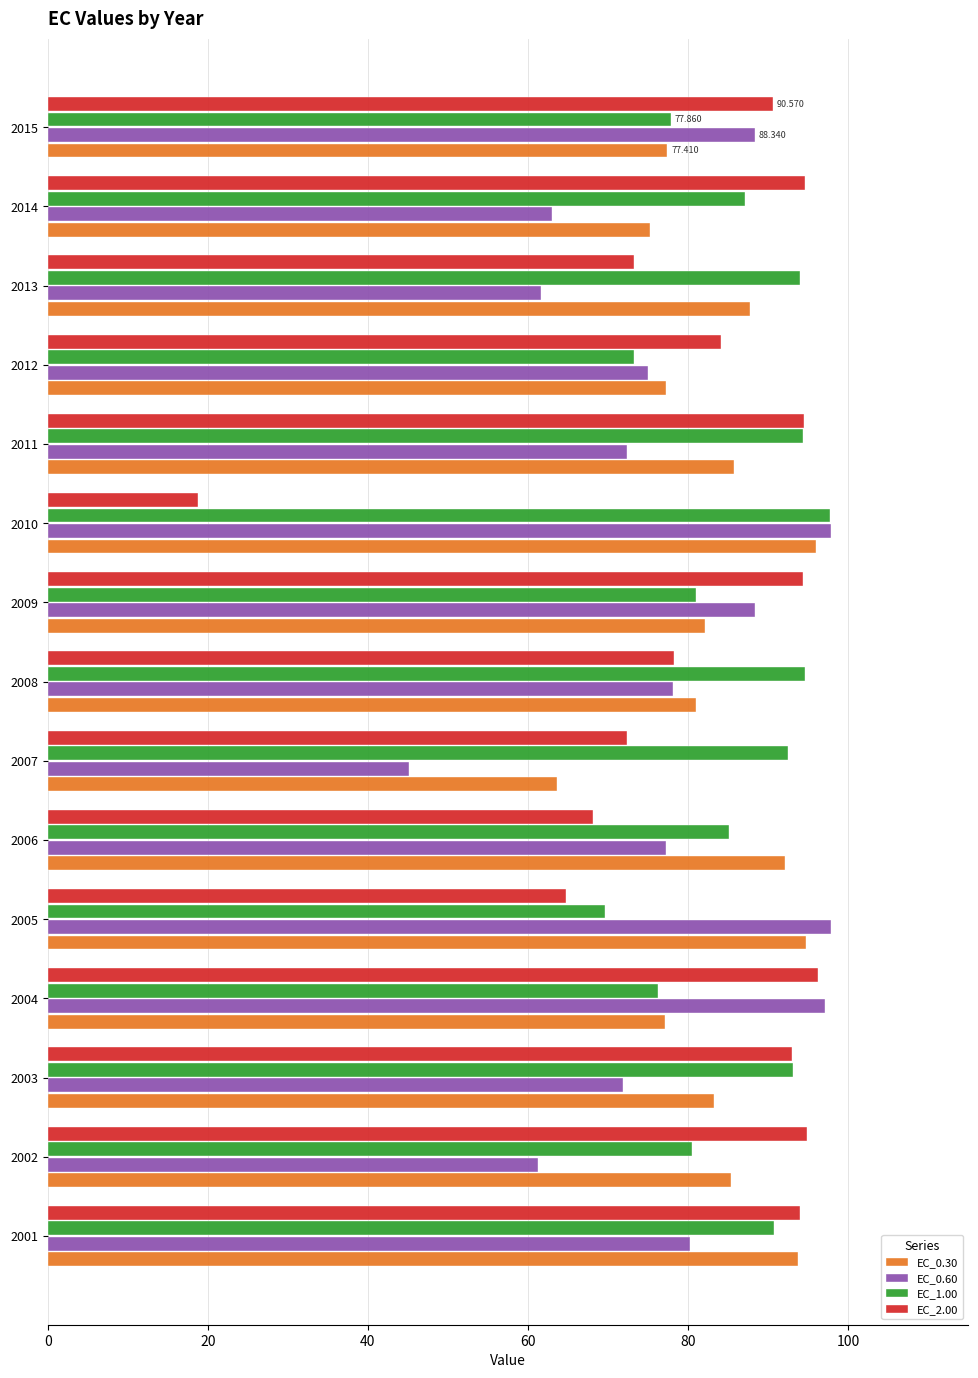

At which category is the sum across all series the highest?

2001